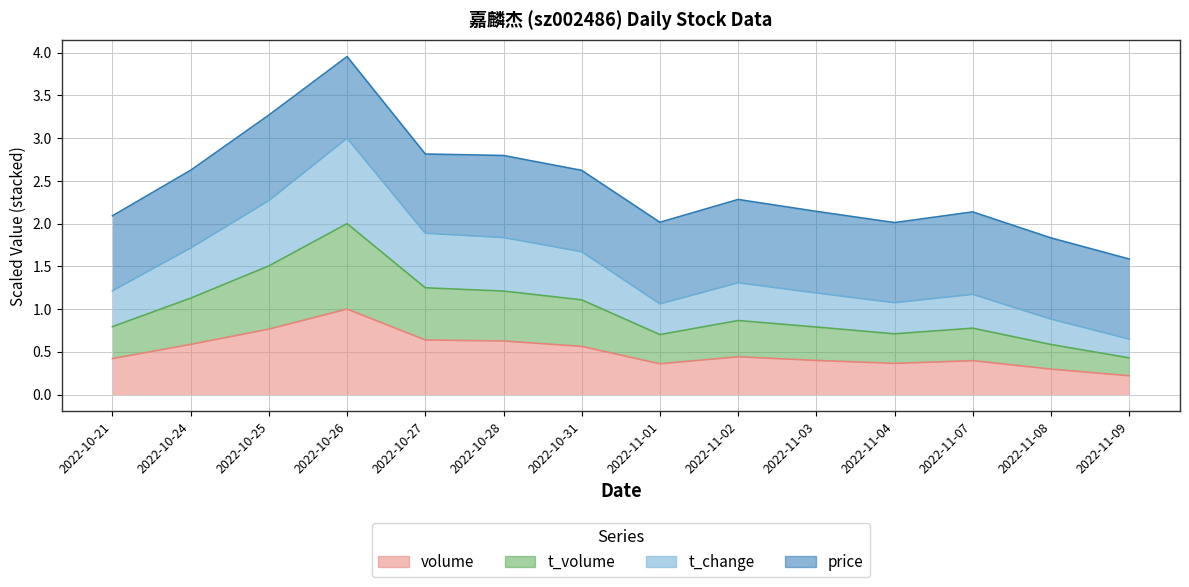

What is the label of the 12th point from the left?

2022-11-07